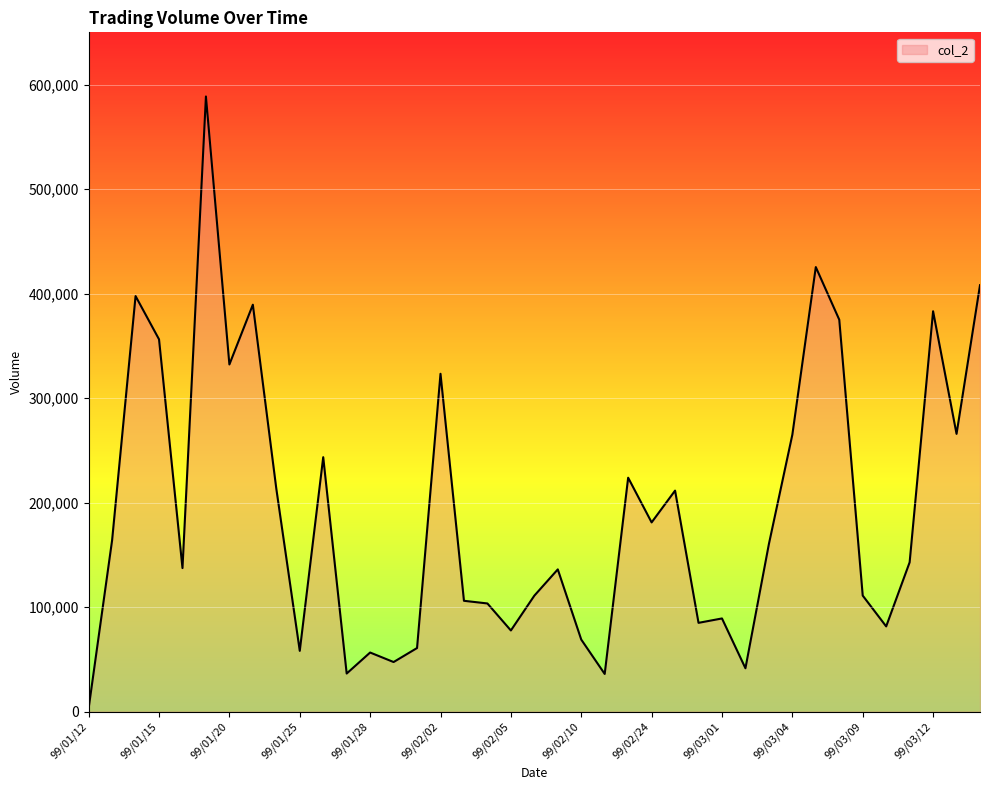

What is the difference between the maximum and second lowest values?

552530